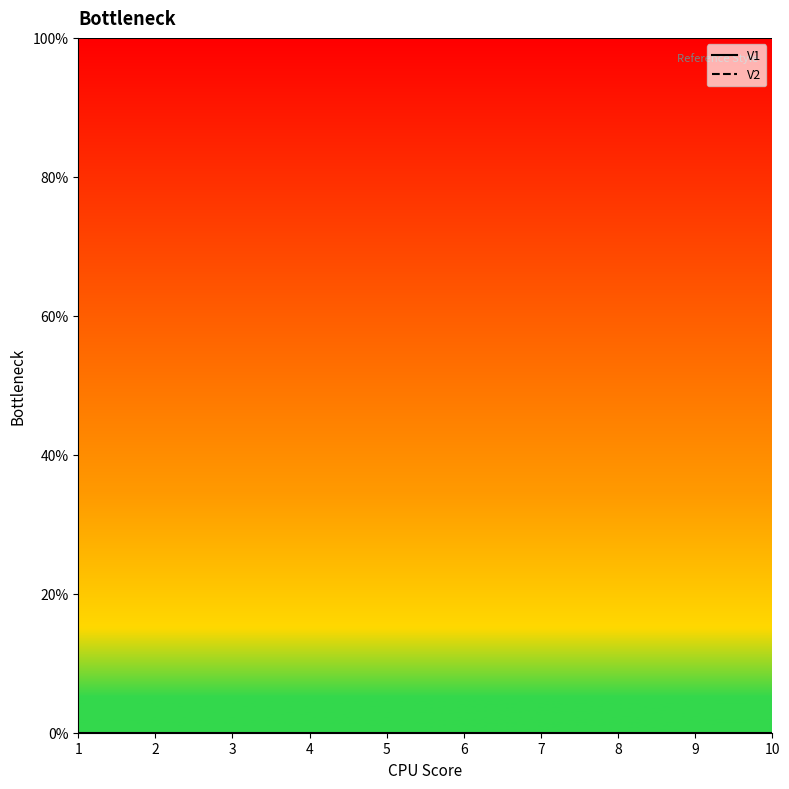

Rank the series at 6 from lowest to highest value.

V1, V2